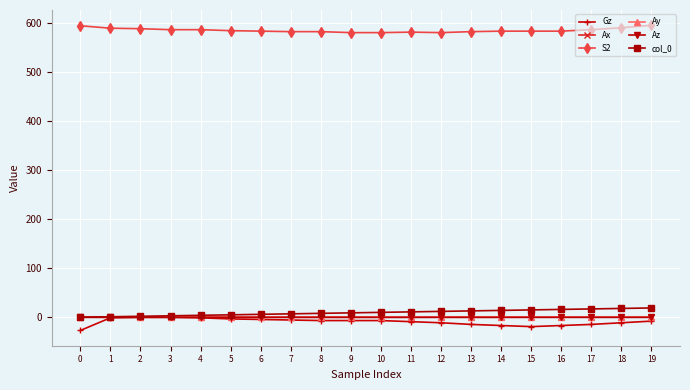

Does the chart display data point markers on the line(s)?

Yes